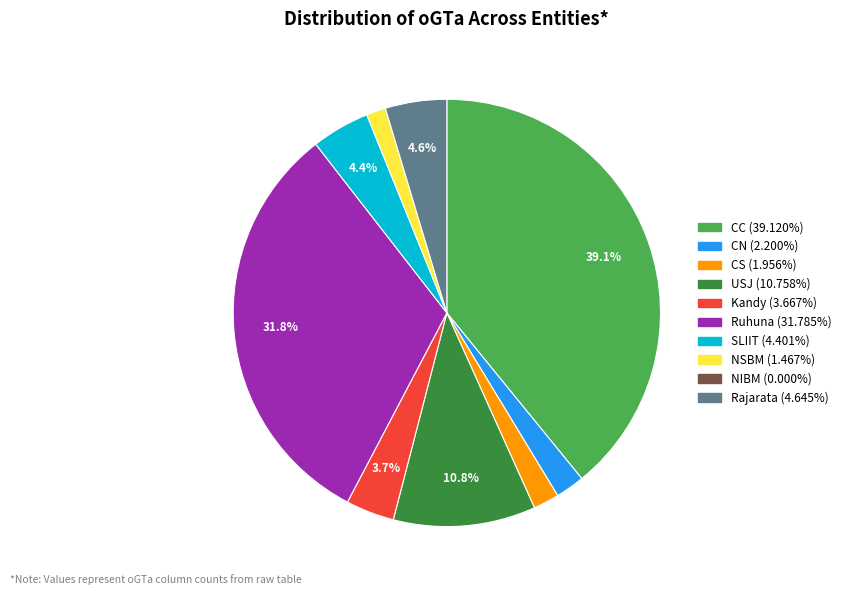

Which slice is the largest?

CC